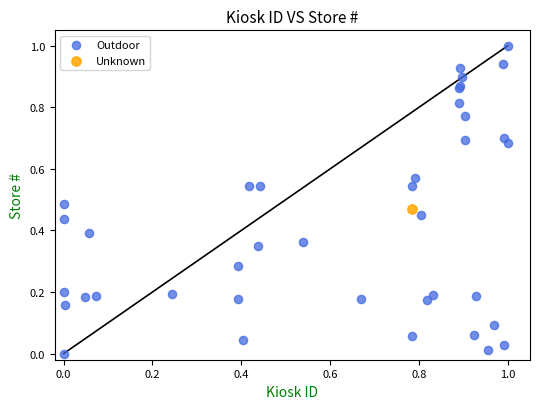

What are all the series names shown in the legend?

Outdoor, Unknown